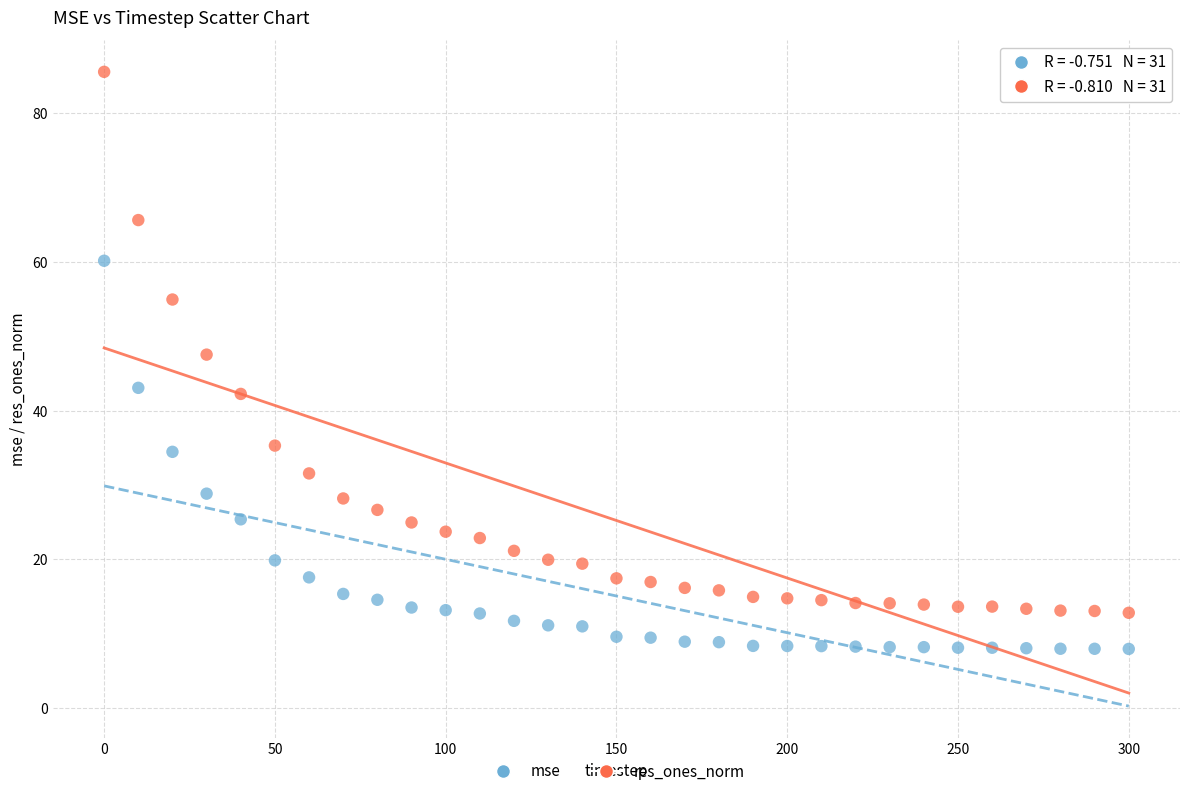

In the res_ones_norm series, what Y value is closest to 49?

47.5